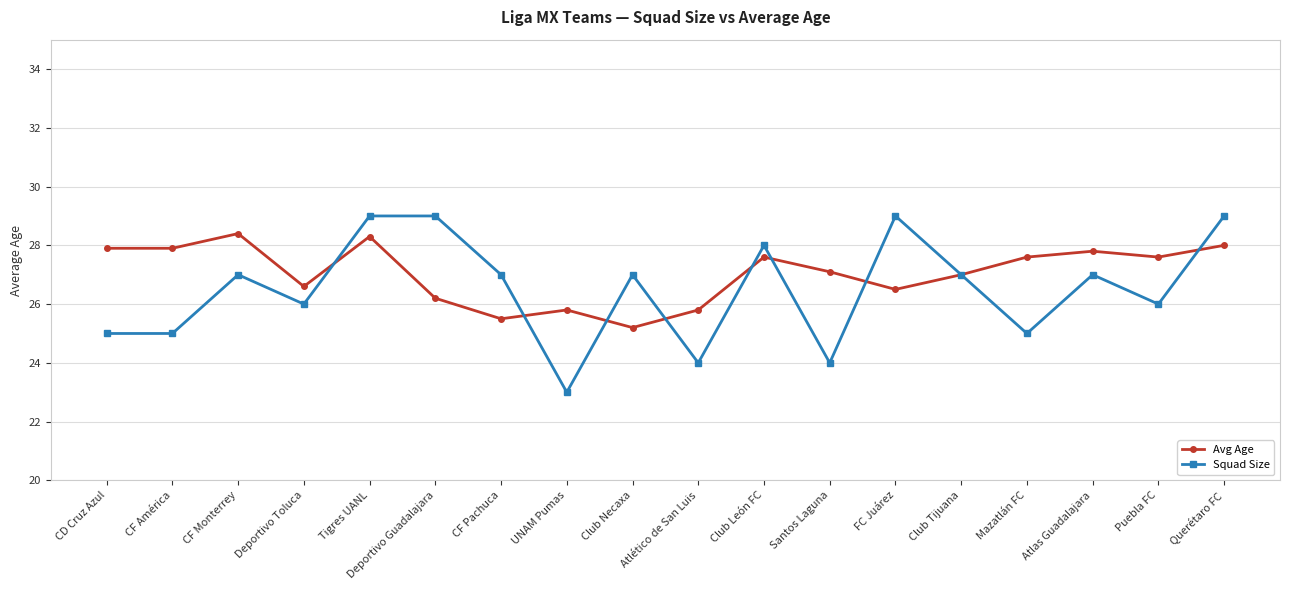

The Avg Age series shows 26.5 at FC Juárez. True or false?

True